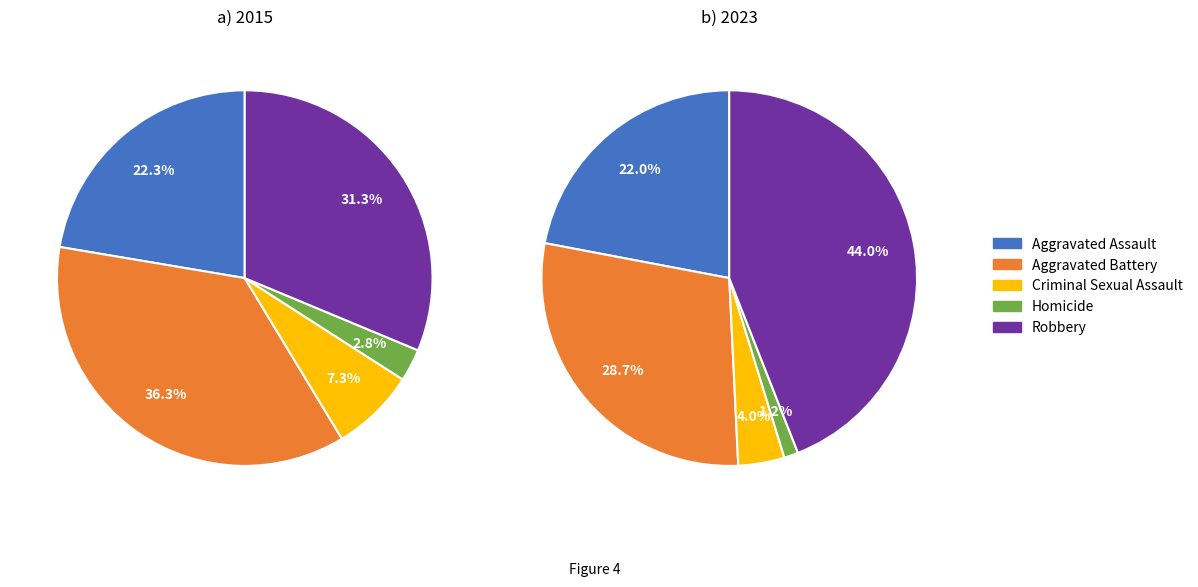

How much of the chart is everything except 4?

68.7%